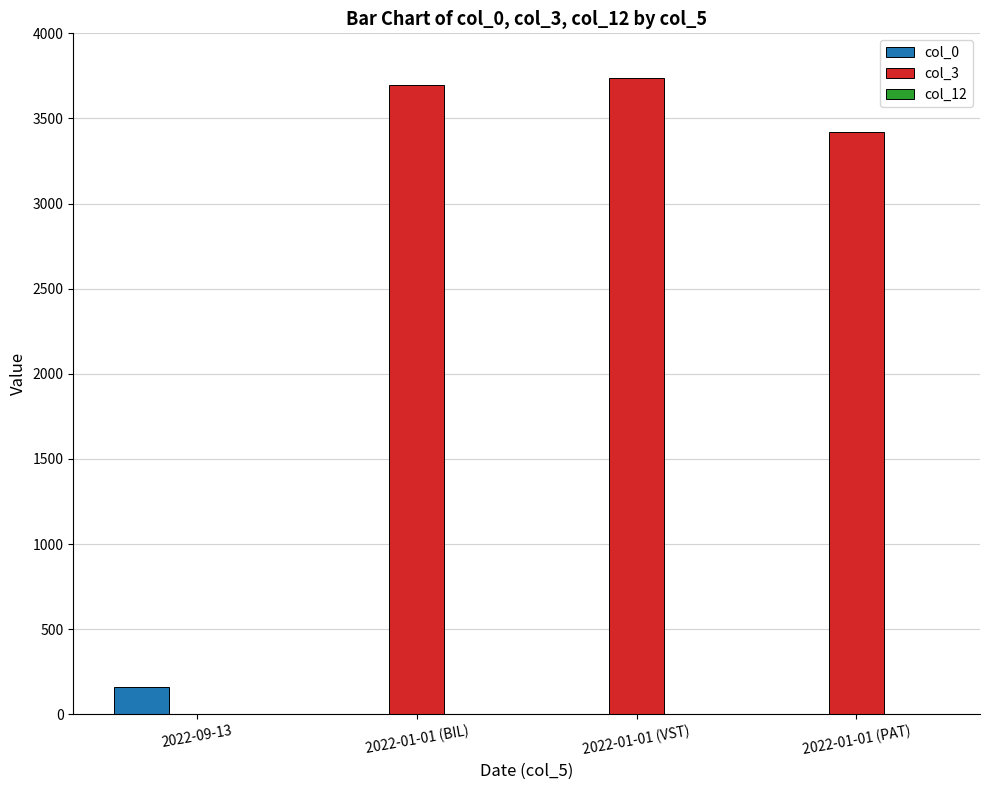

What is the maximum value shown in the chart?

3737